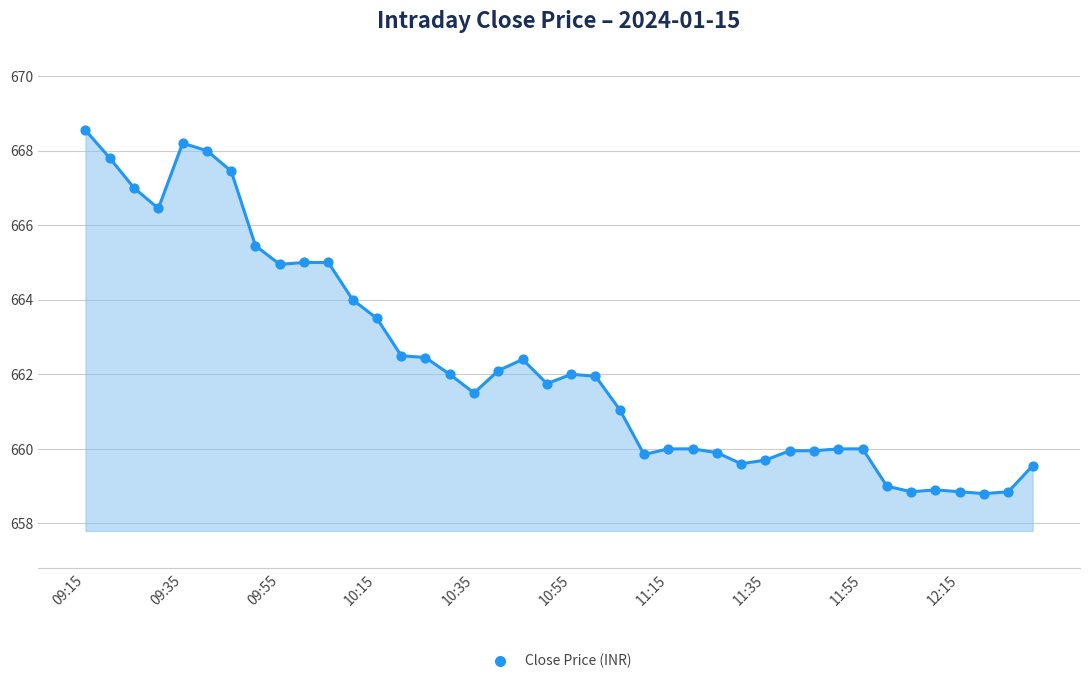

What is the minimum value shown in the chart?

658.8